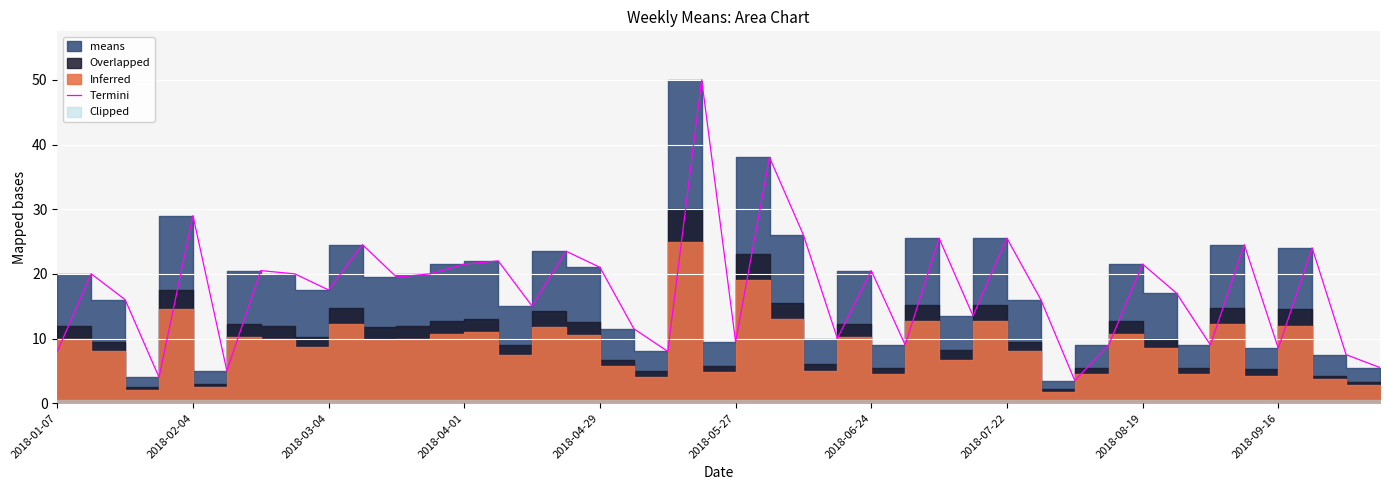

Is it true that the value at 2018-03-04 is 23.2?

False